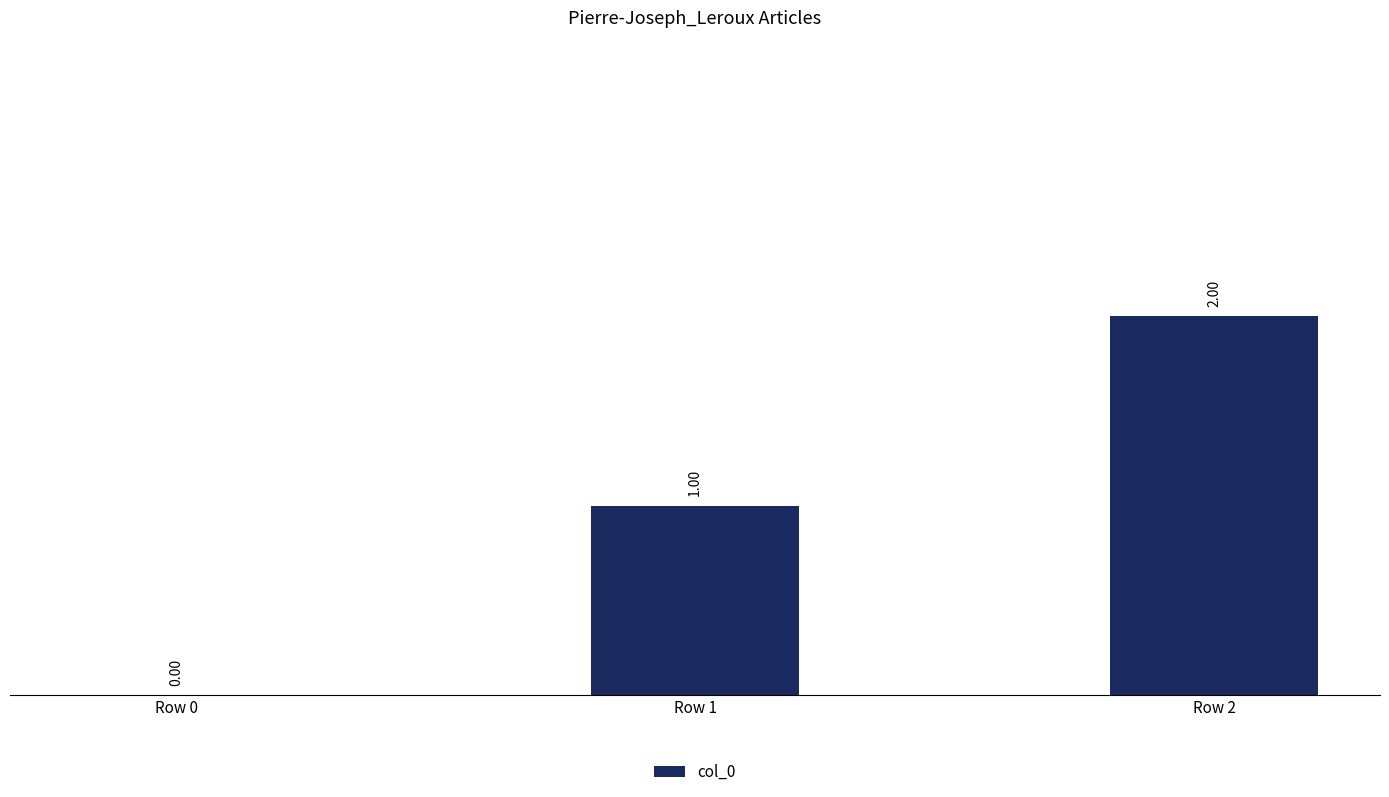

What is the sum of all values?

3